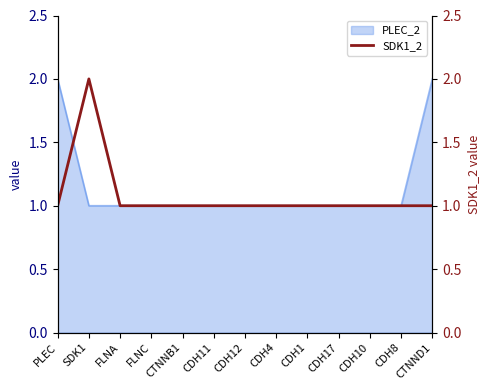

Which category has the lowest value across all series?

PLEC